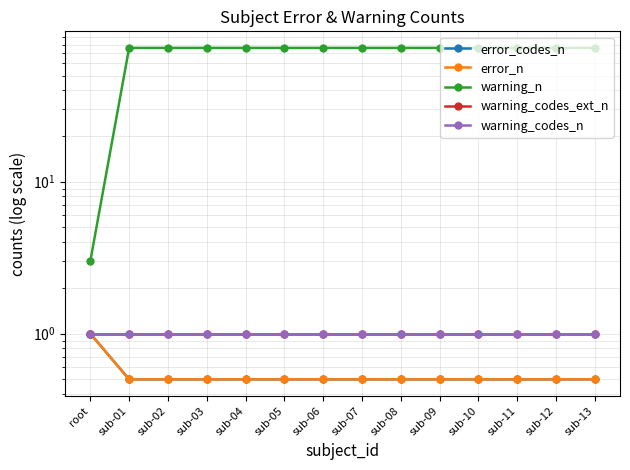

What position from the right is sub-07?

7